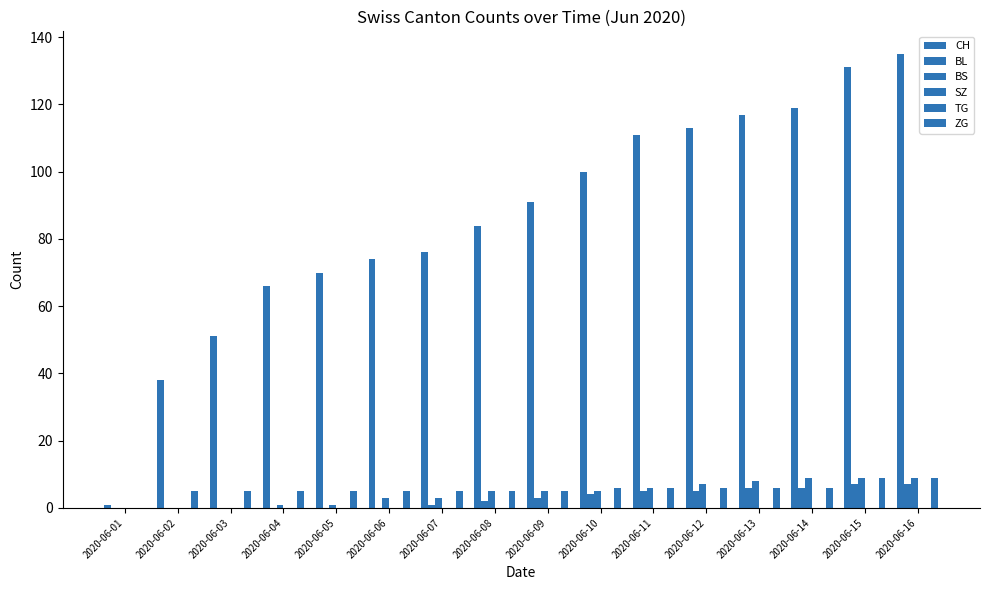

Reading left to right, transcribe all the data shown in this chart.

CH: 1	38	51	66	70	74	76	84	91	100	111	113	117	119	131	135
BL: 0	0	0	0	0	0	1	2	3	4	5	5	6	6	7	7
BS: 0	0	0	1	1	3	3	5	5	5	6	7	8	9	9	9
SZ: 0	0	0	0	0	0	0	0	0	0	0	0	0	0	0	0
TG: 0	0	0	0	0	0	0	0	0	0	0	0	0	0	0	0
ZG: 0	5	5	5	5	5	5	5	5	6	6	6	6	6	9	9